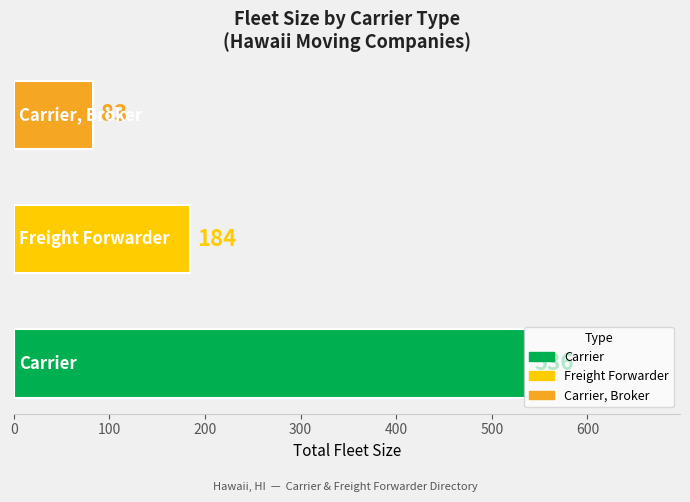

What is the smallest value displayed?

83